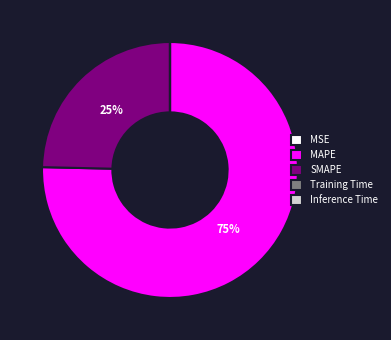

What percentage is the SMAPE slice, to the nearest percent?

25%